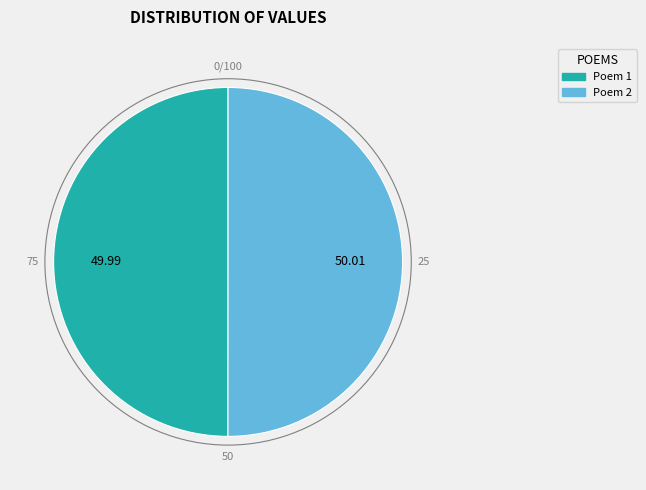

How many slices are in this pie chart?

2